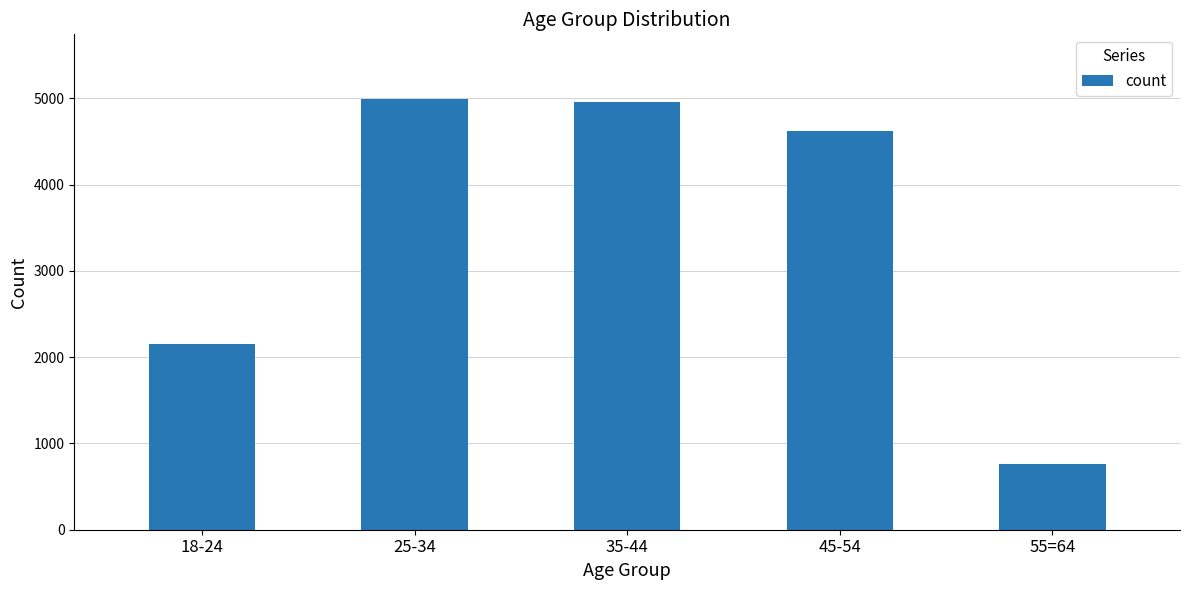

What is the label of the 1st bar from the right?

55=64